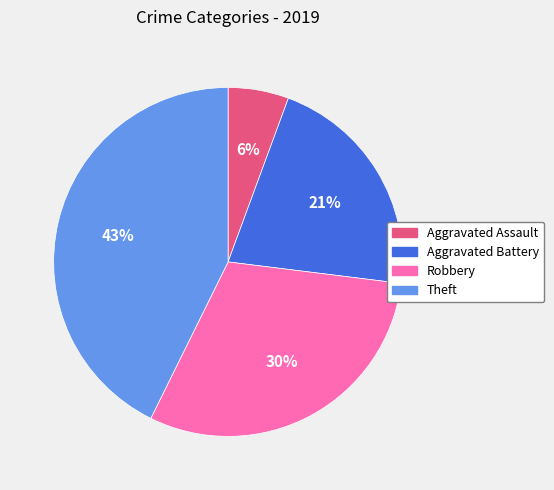

To the nearest percent, what percentage of the pie is Theft?

43%